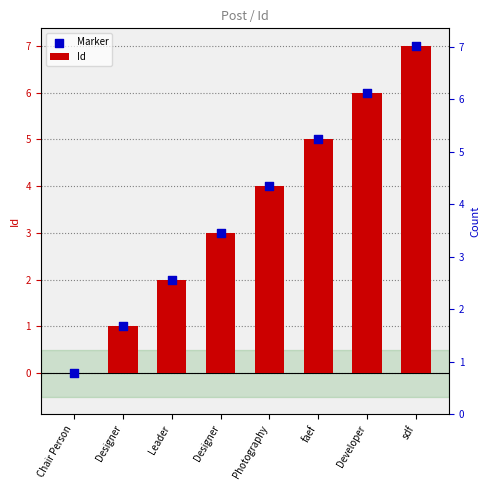

Which series reaches the maximum Y coordinate?

Id